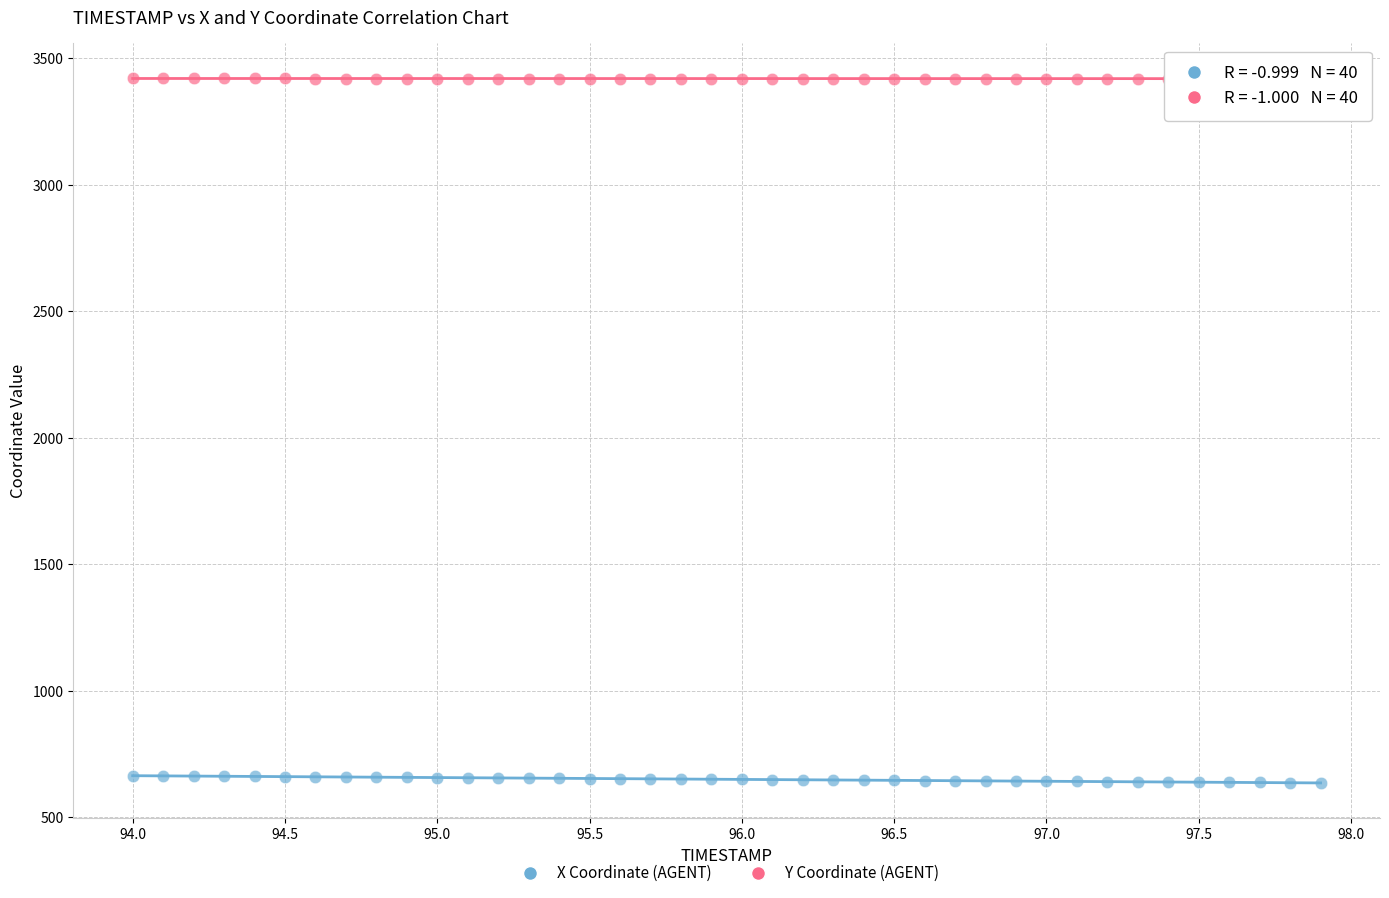

What is the X range (max minus min) for the scatter plot?

3.9